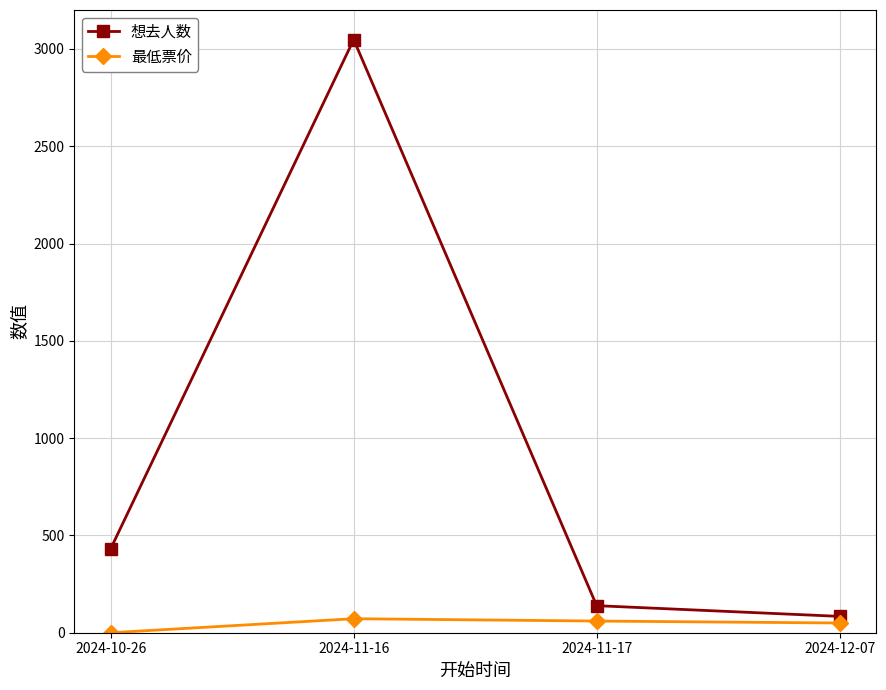

At which category does 想去人数 reach its first local peak?

2024-11-16